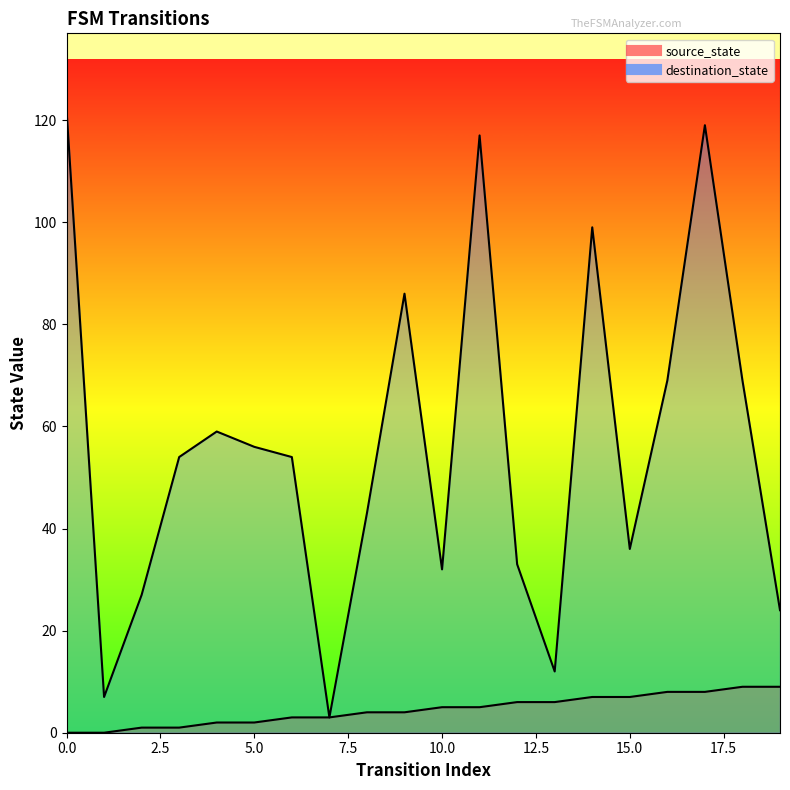

How many interior local peaks does the destination_state series have?

5